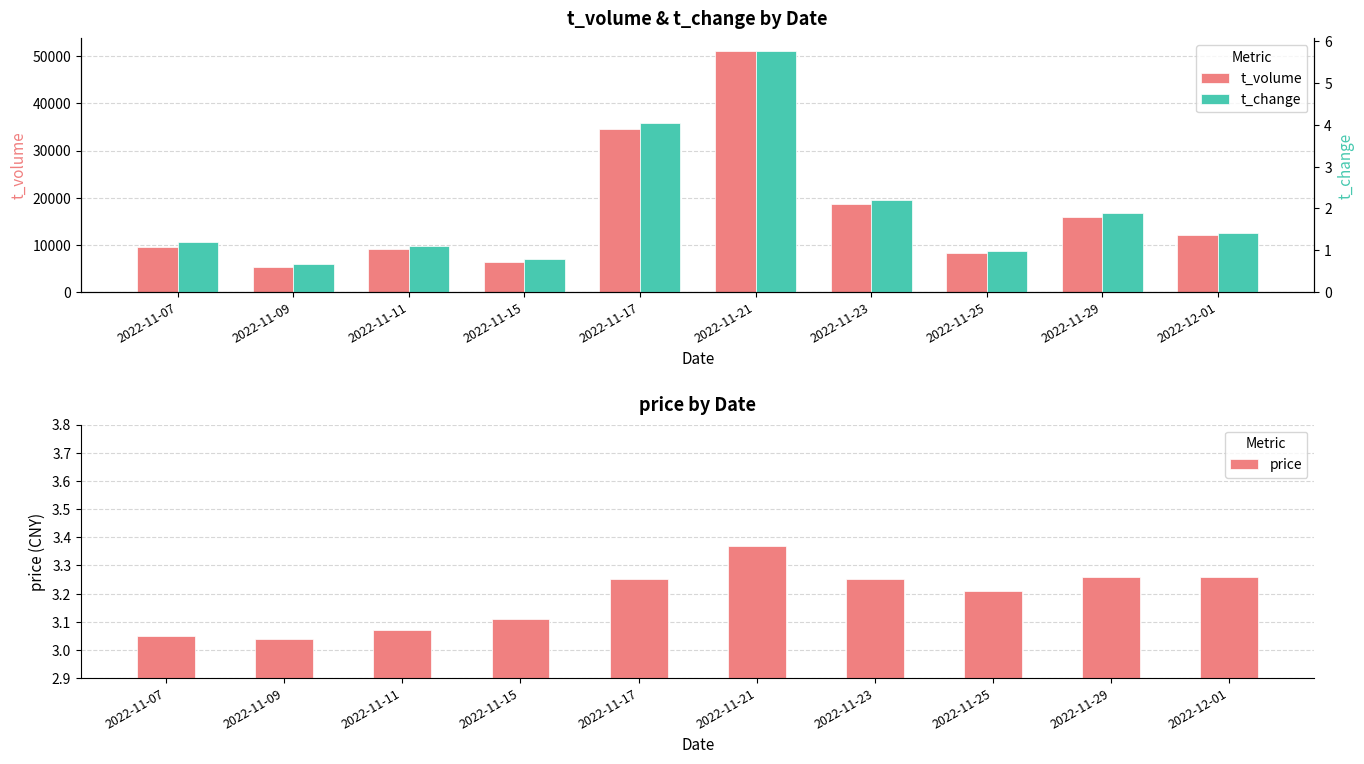

What is the spread (max minus min) of values at 2022-11-07?

9523.8